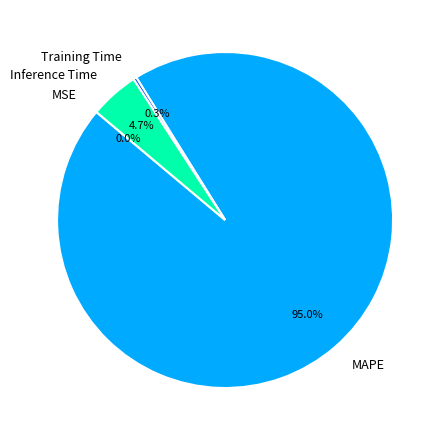

To the nearest percent, what is the difference between the MAPE and Inference Time slice percentages?

90%